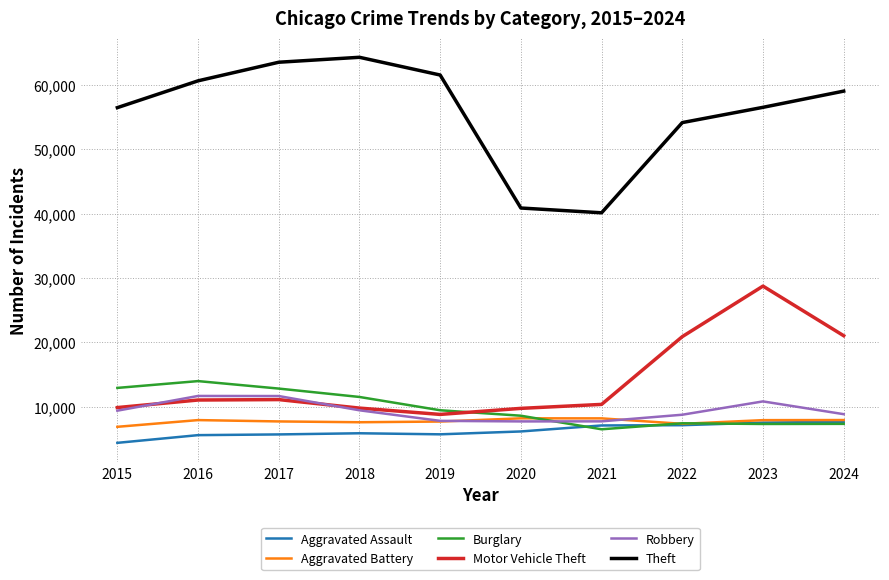

True or false: Motor Vehicle Theft and Aggravated Assault intersect in this chart.

False